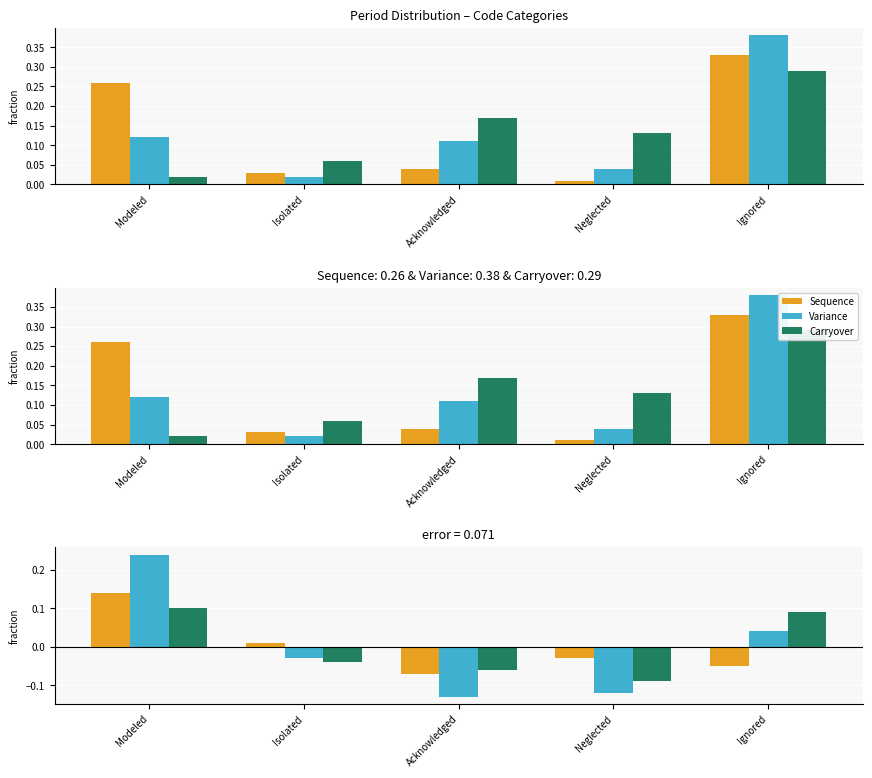

What is the maximum value for Variance?

0.2